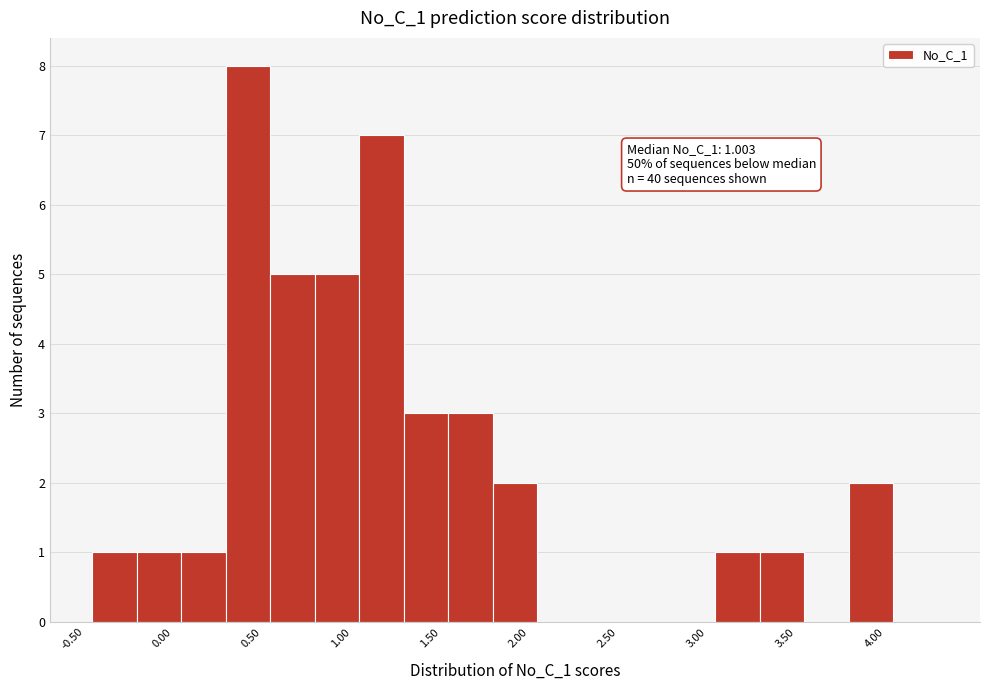

Which range on the x-axis has the tallest bar?

0.30 to 0.55